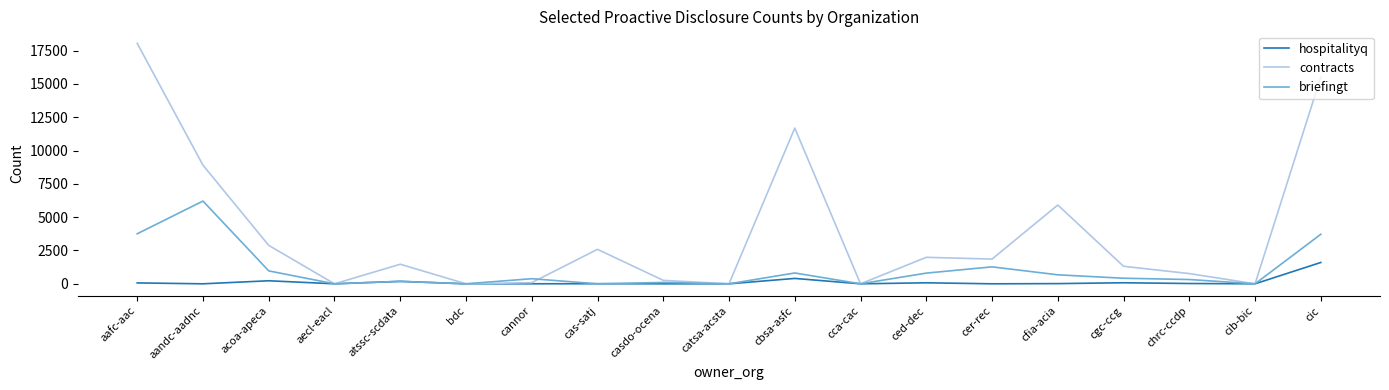

List the series in order of their overall mean, highest first.

contracts, briefingt, hospitalityq